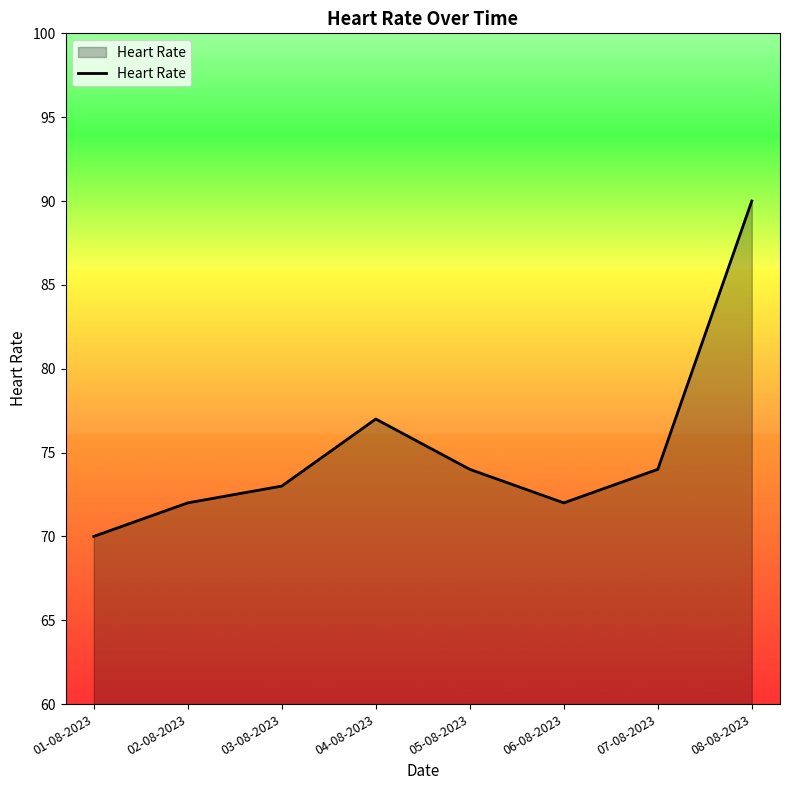

What is the minimum value shown in the chart?

70